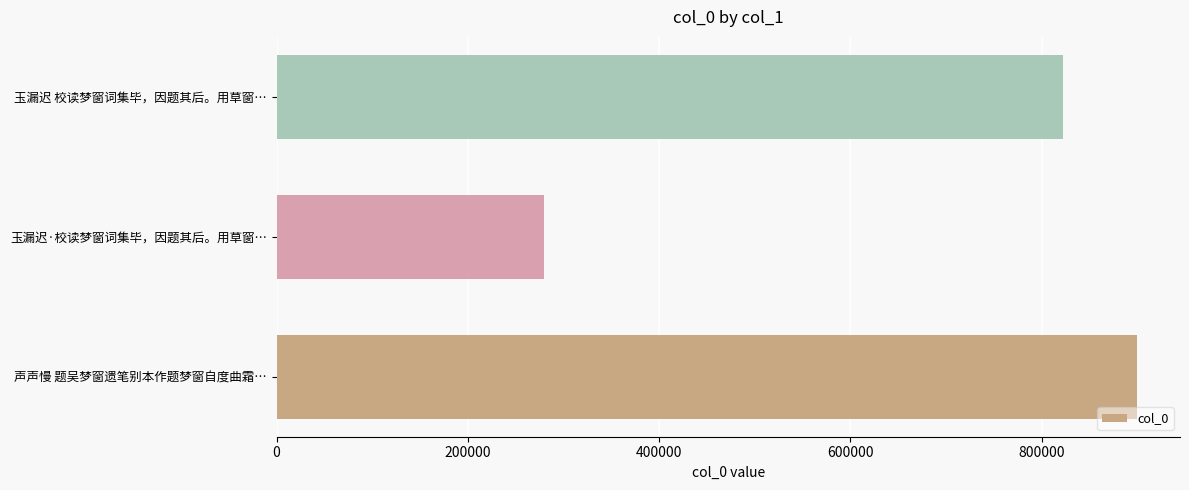

Is it true that the value at 玉漏迟 校读梦窗词集毕，因题其后。用草窗… is 822503?

True